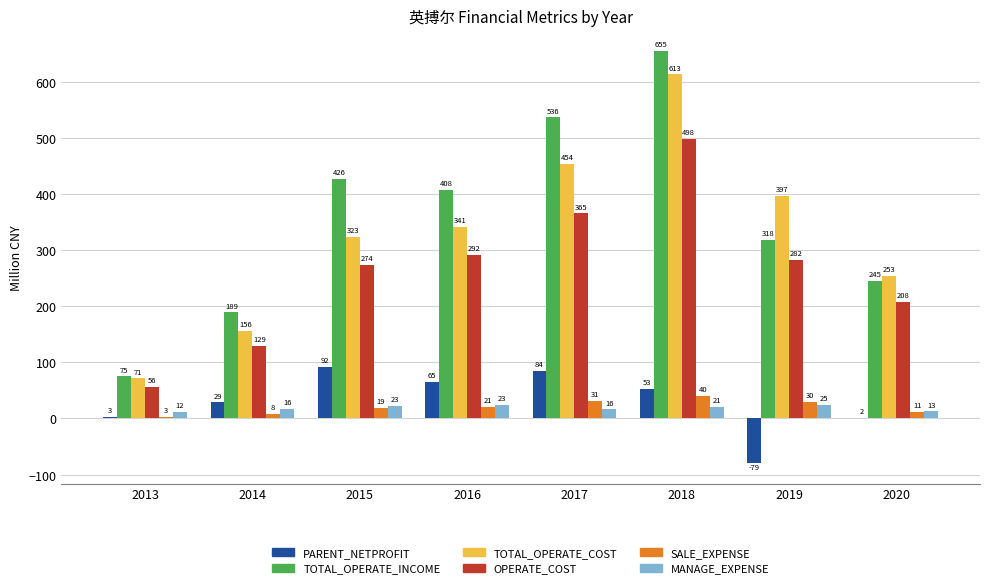

What value does the MANAGE_EXPENSE series have at 2016?

23.4